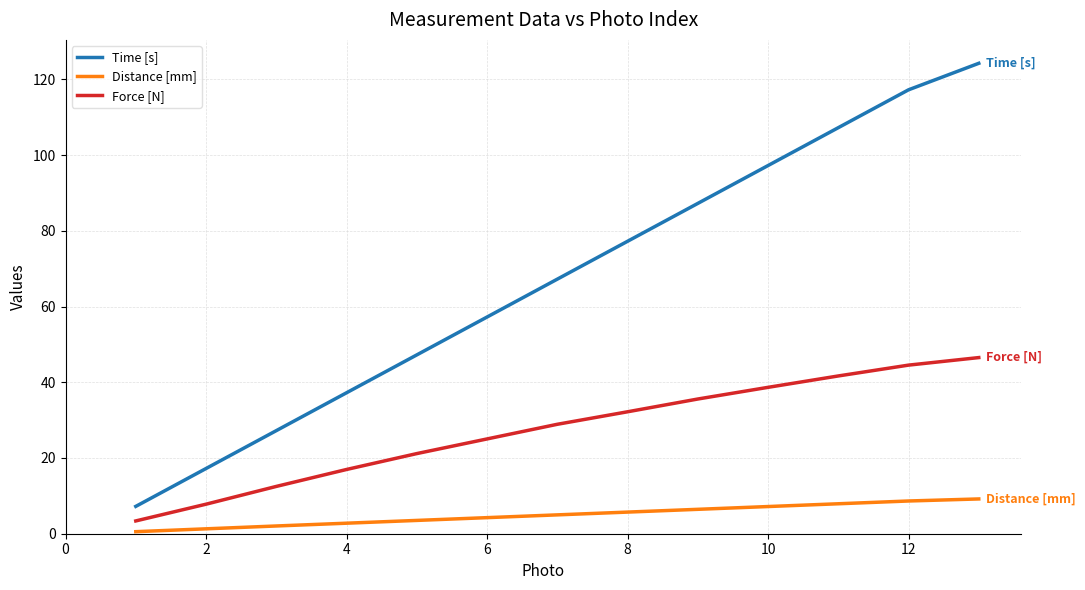

How many lines are shown in the chart?

3